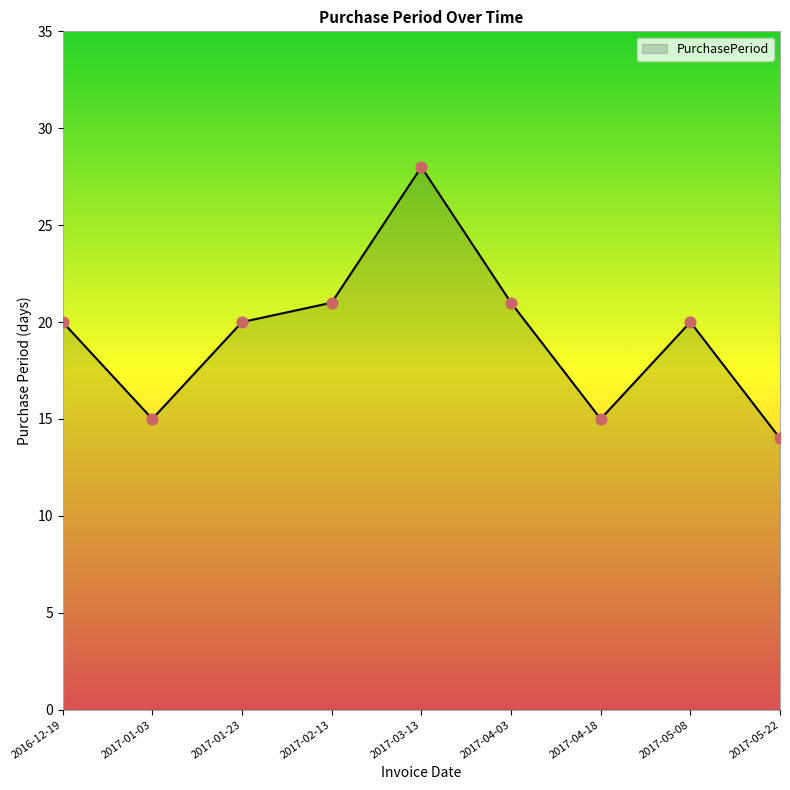

Between 2017-01-23 and 2017-03-13, which is larger?

2017-03-13